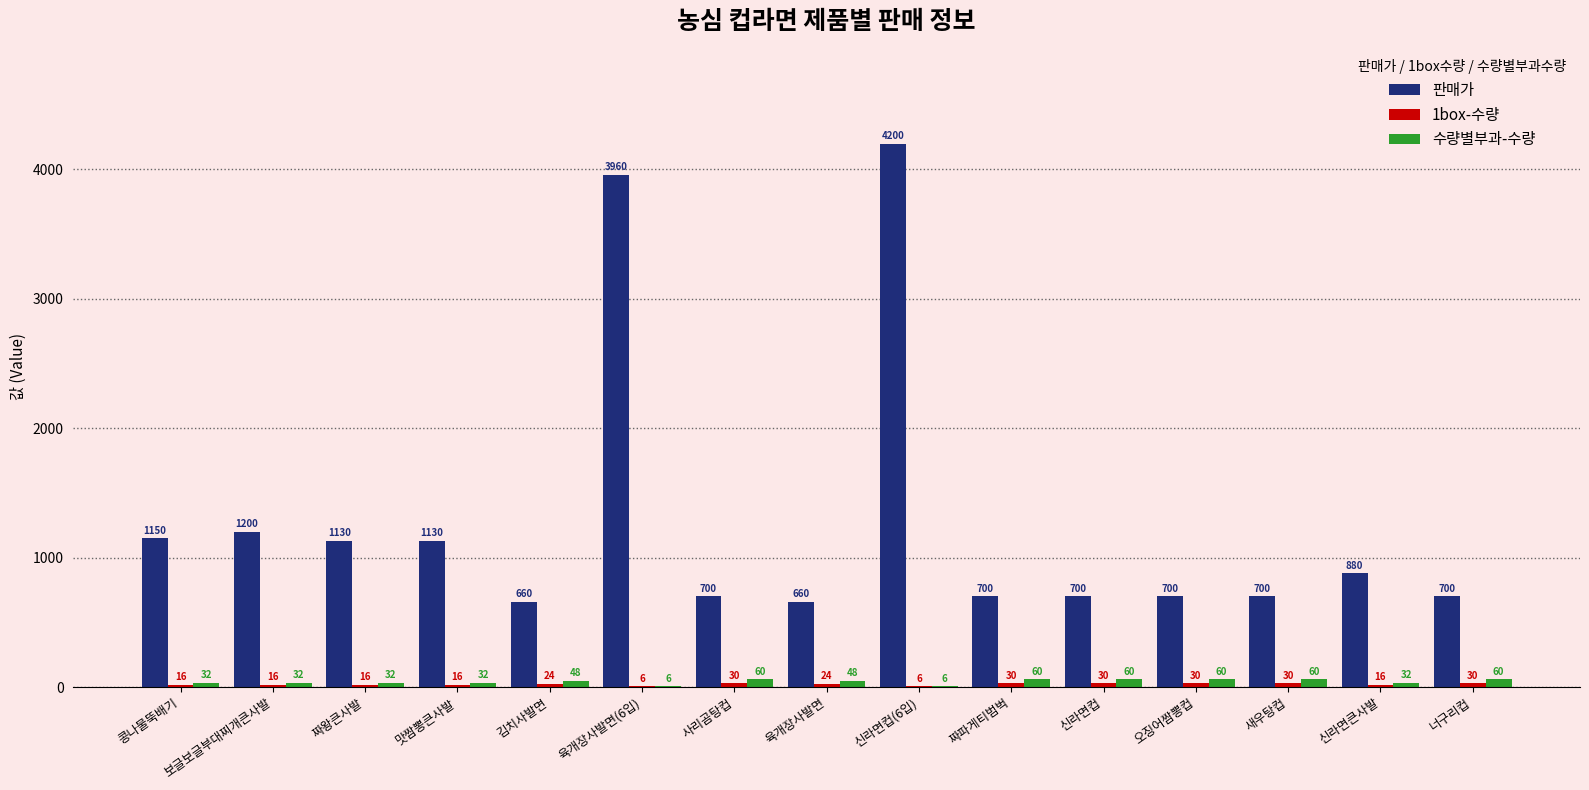

How many groups of bars are there?

15